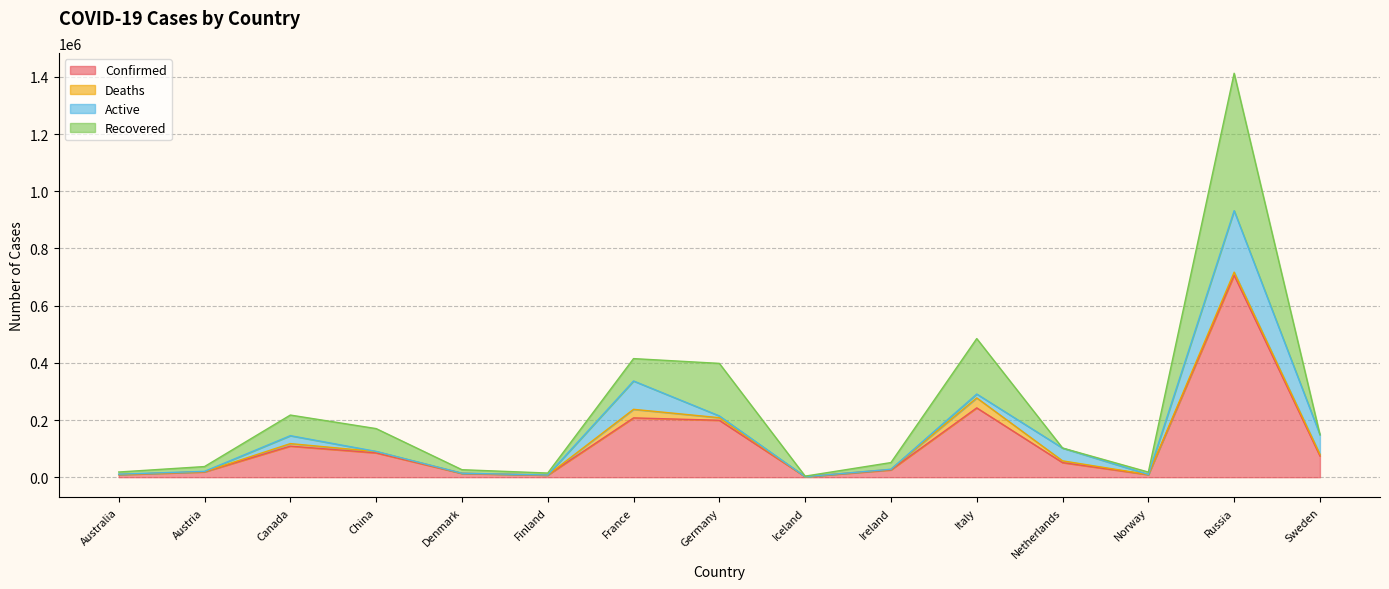

What is the label of the 9th point from the right?

France